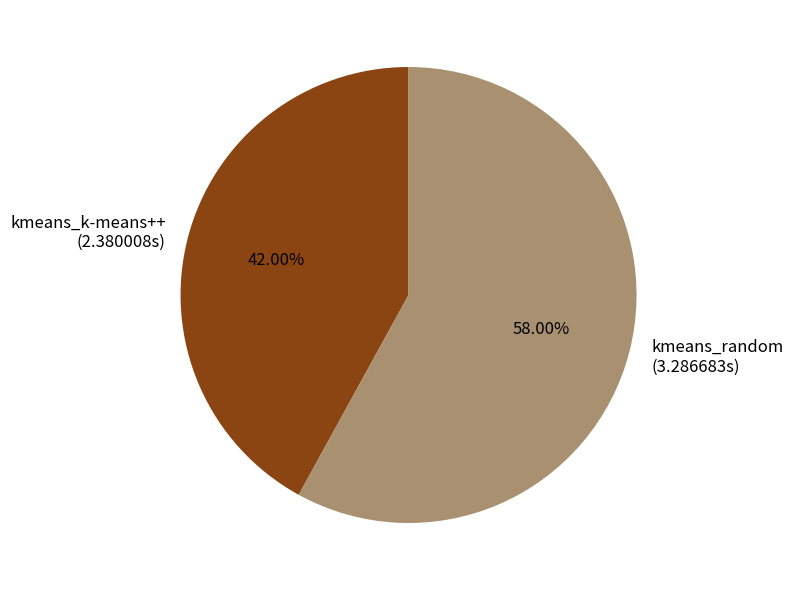

Is there any slice that represents more than half of the pie?

Yes